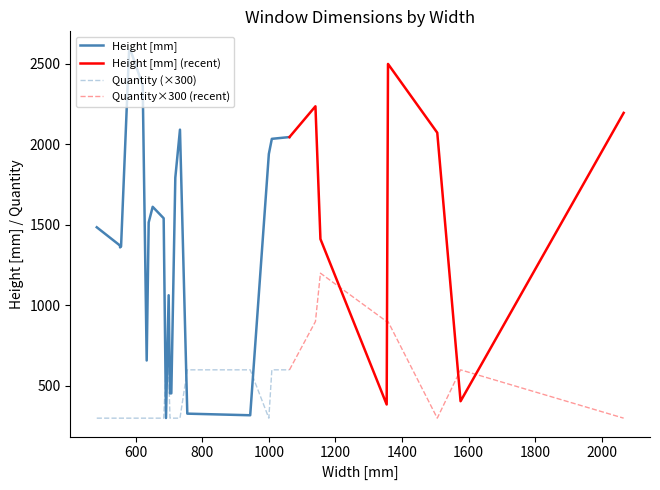

After their last crossing, which series has the higher values: Quantity×300 (recent) or Height [mm] (recent)?

Height [mm] (recent)